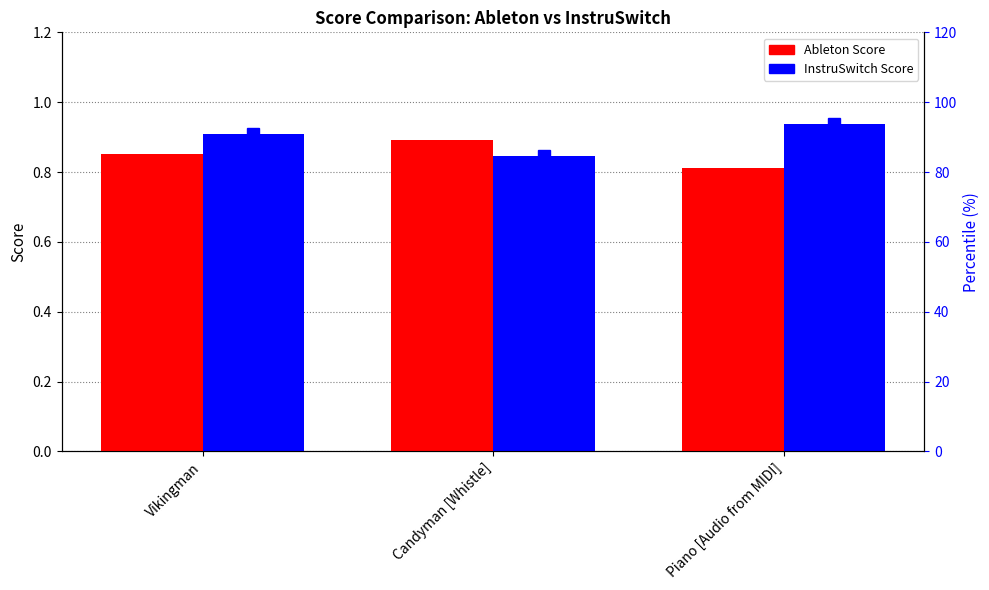

True or false: InstruSwitch Score has a value of 1.3 at Piano [Audio from MIDI].

False